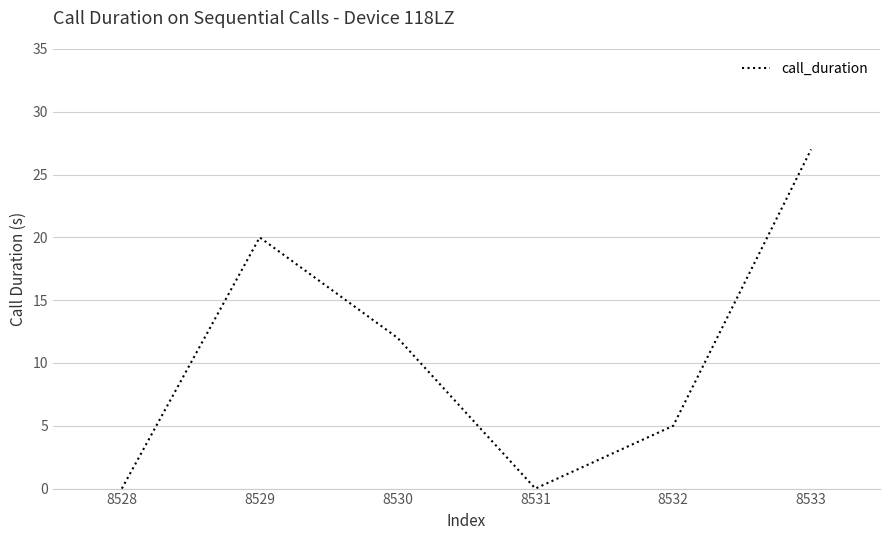

How many interior local peaks (higher than both neighbors) does the data have?

1